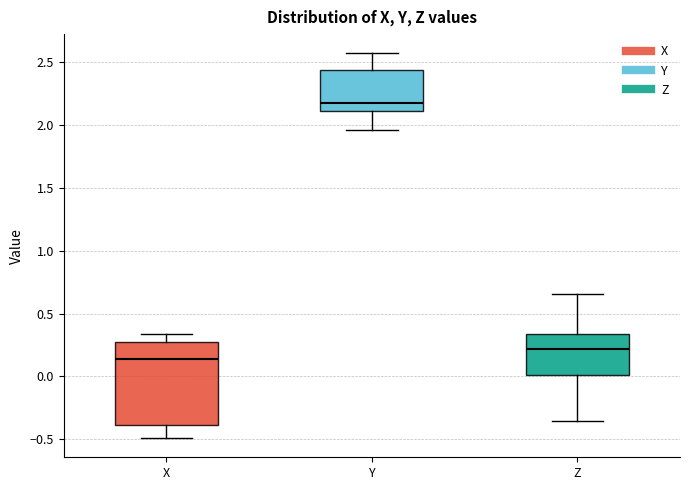

Reading left to right, read every box against the y-axis: the position of its median line, the range the box covers, and the ends of its whiskers. The values are not printed on the chart, so give them approximately, as read against the axis.

X: median 0.15, box -0.40 to 0.25, whiskers -0.50 to 0.35
Y: median 2.15, box 2.10 to 2.45, whiskers 1.95 to 2.55
Z: median 0.20, box 0.00 to 0.35, whiskers -0.35 to 0.65